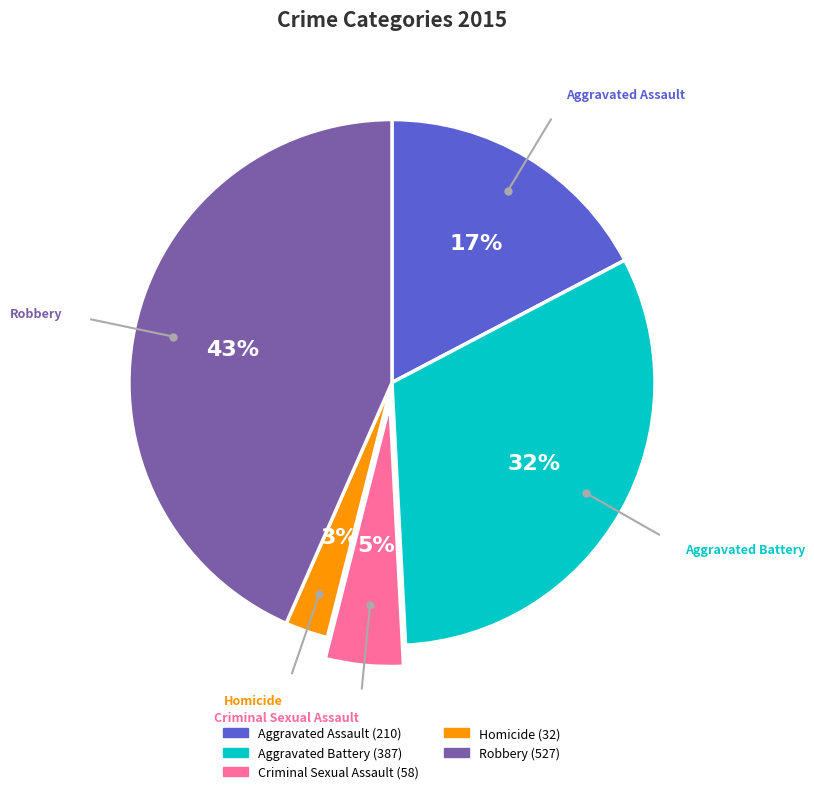

Do Criminal Sexual Assault and Aggravated Assault together represent more than half of the pie?

No